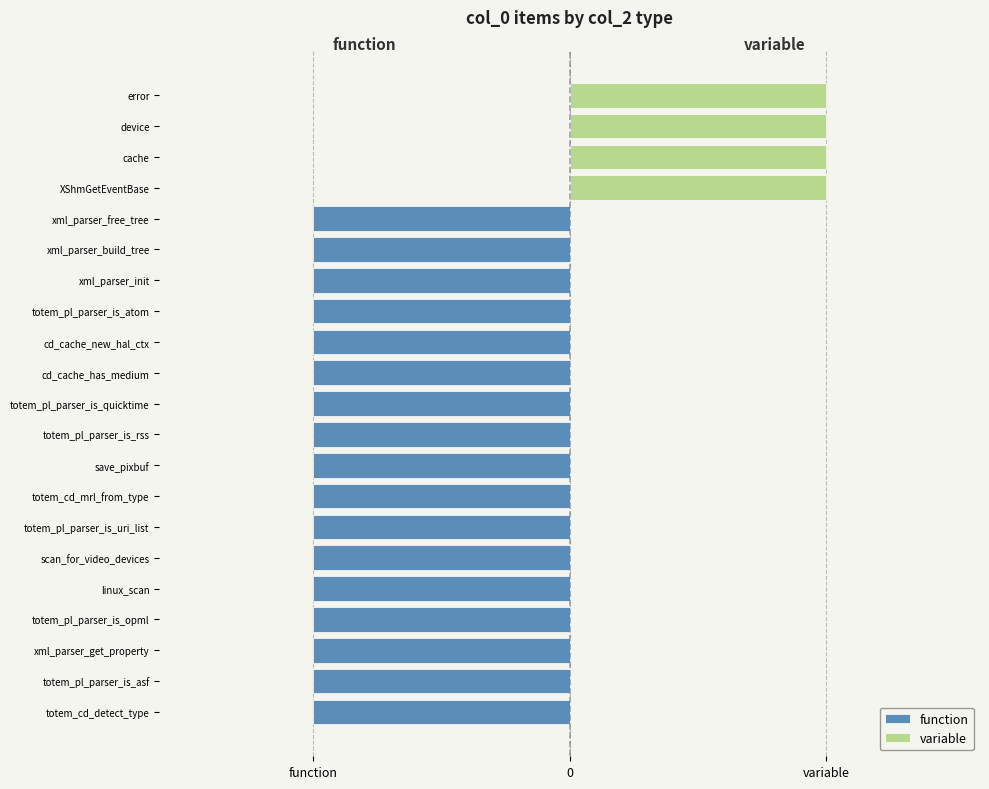

Reading left to right, what are all the values shown in this chart?

function: -1	-1	-1	-1	-1	-1	-1	-1	-1	-1	-1	-1	-1	-1	-1	-1	-1	0	0	0	0
variable: 0	0	0	0	0	0	0	0	0	0	0	0	0	0	0	0	0	1	1	1	1